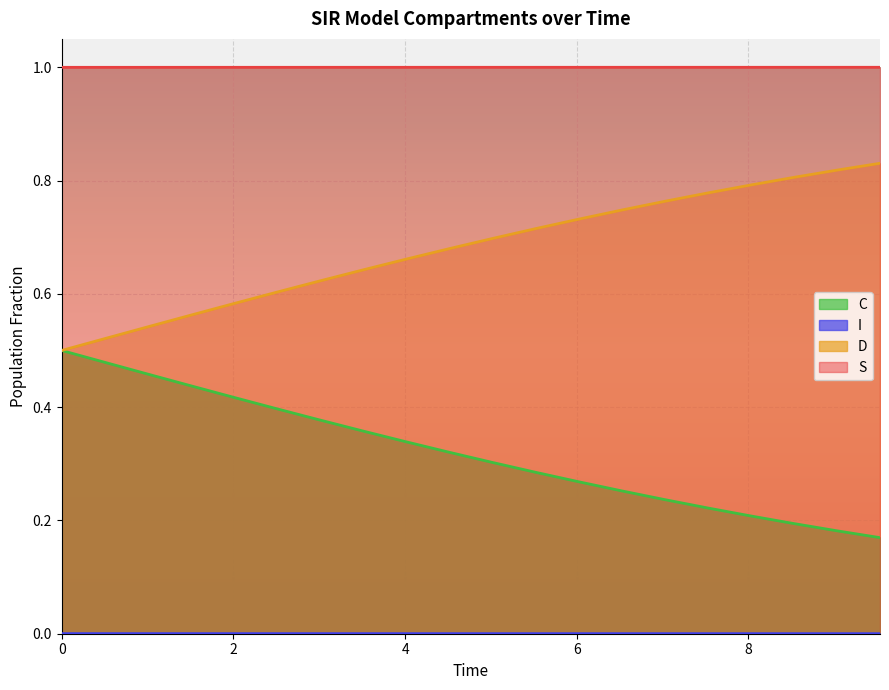

True or false: S and I cross at least once.

False